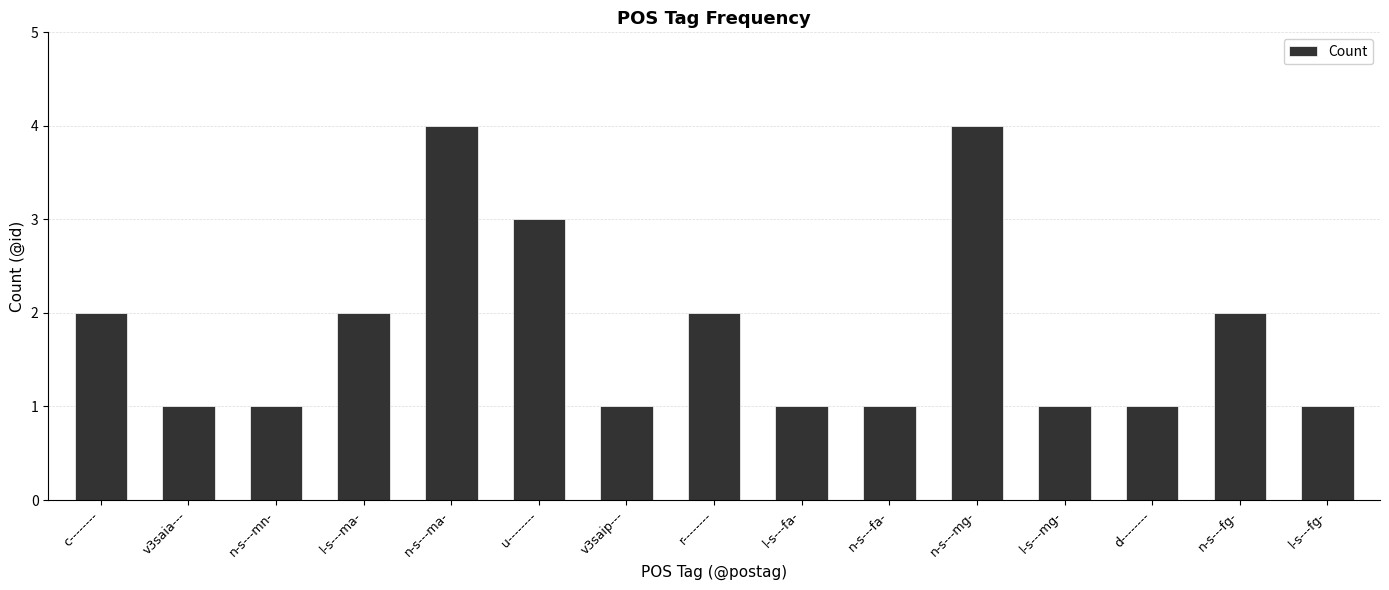

Reading left to right, transcribe all the data shown in this chart.

c--------=2	v3saia---=1	n-s---mn-=1	l-s---ma-=2	n-s---ma-=4	u--------=3	v3saip---=1	r--------=2	l-s---fa-=1	n-s---fa-=1	n-s---mg-=4	l-s---mg-=1	d--------=1	n-s---fg-=2	l-s---fg-=1